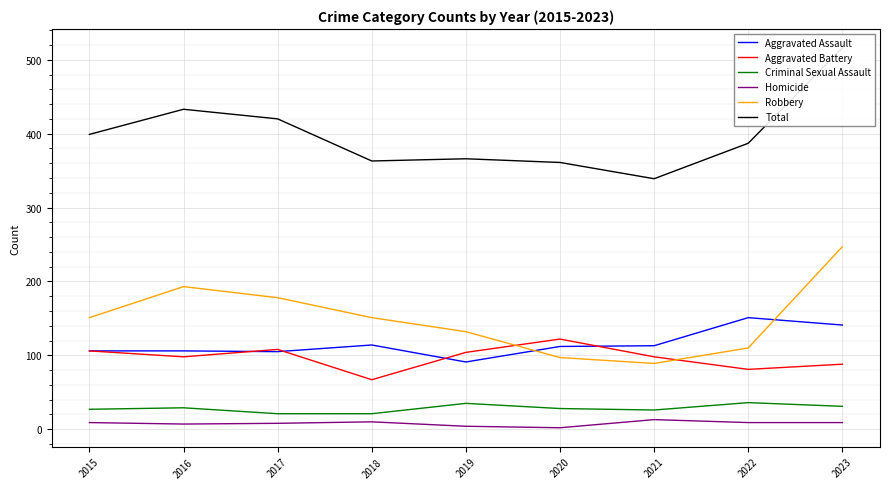

At which label does Homicide reach its minimum?

2020